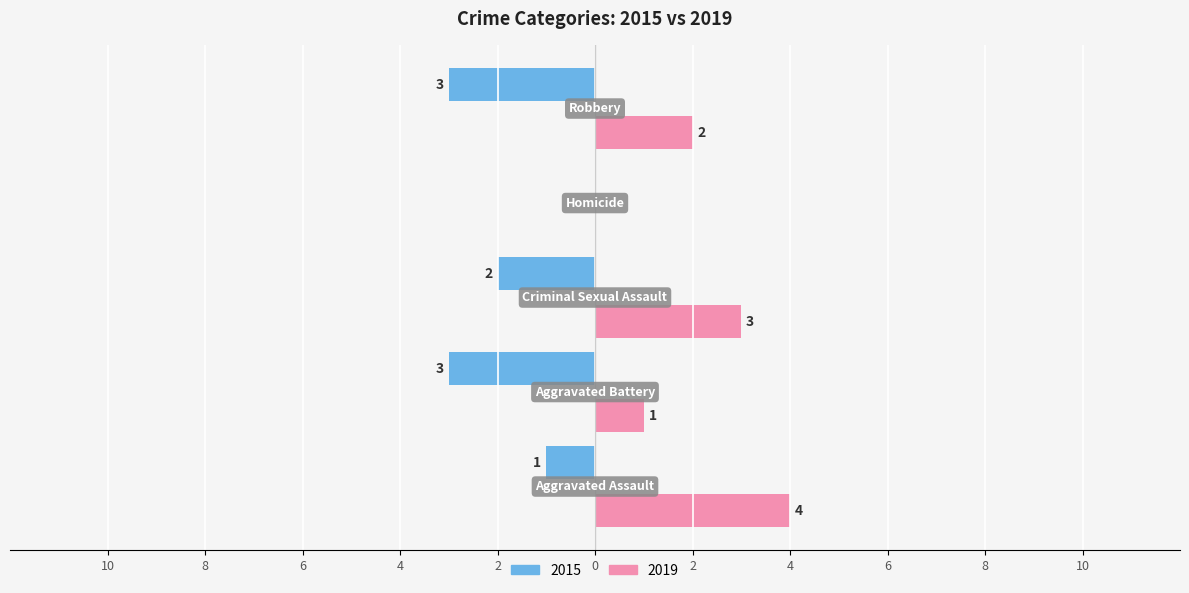

Reading right to left, what are all the values shown in this chart?

2015: 3	0	2	3	1
2019: 2	0	3	1	4